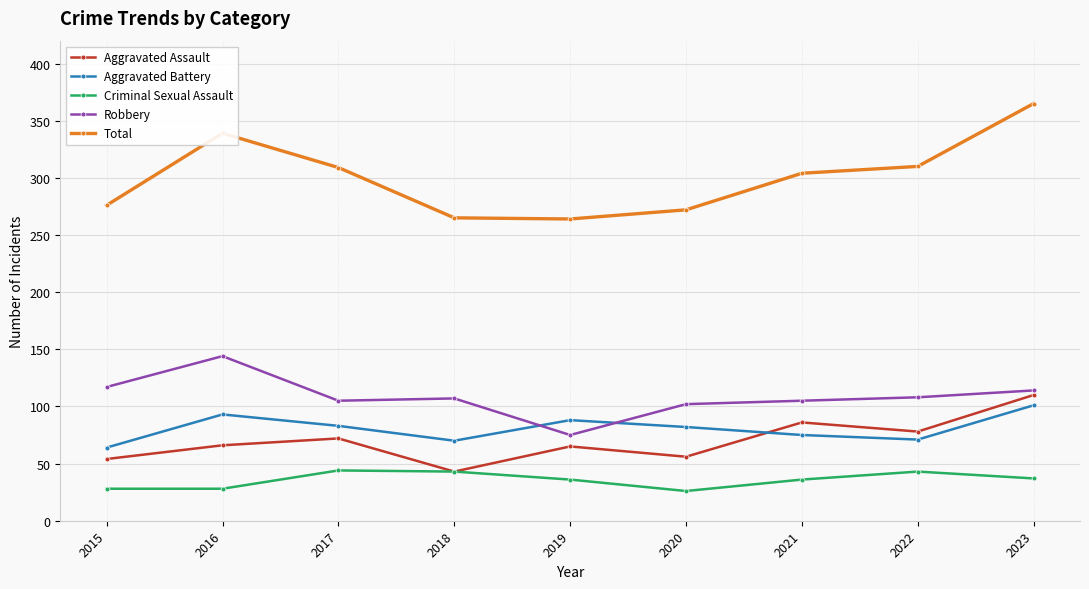

What is the smallest value displayed?

26